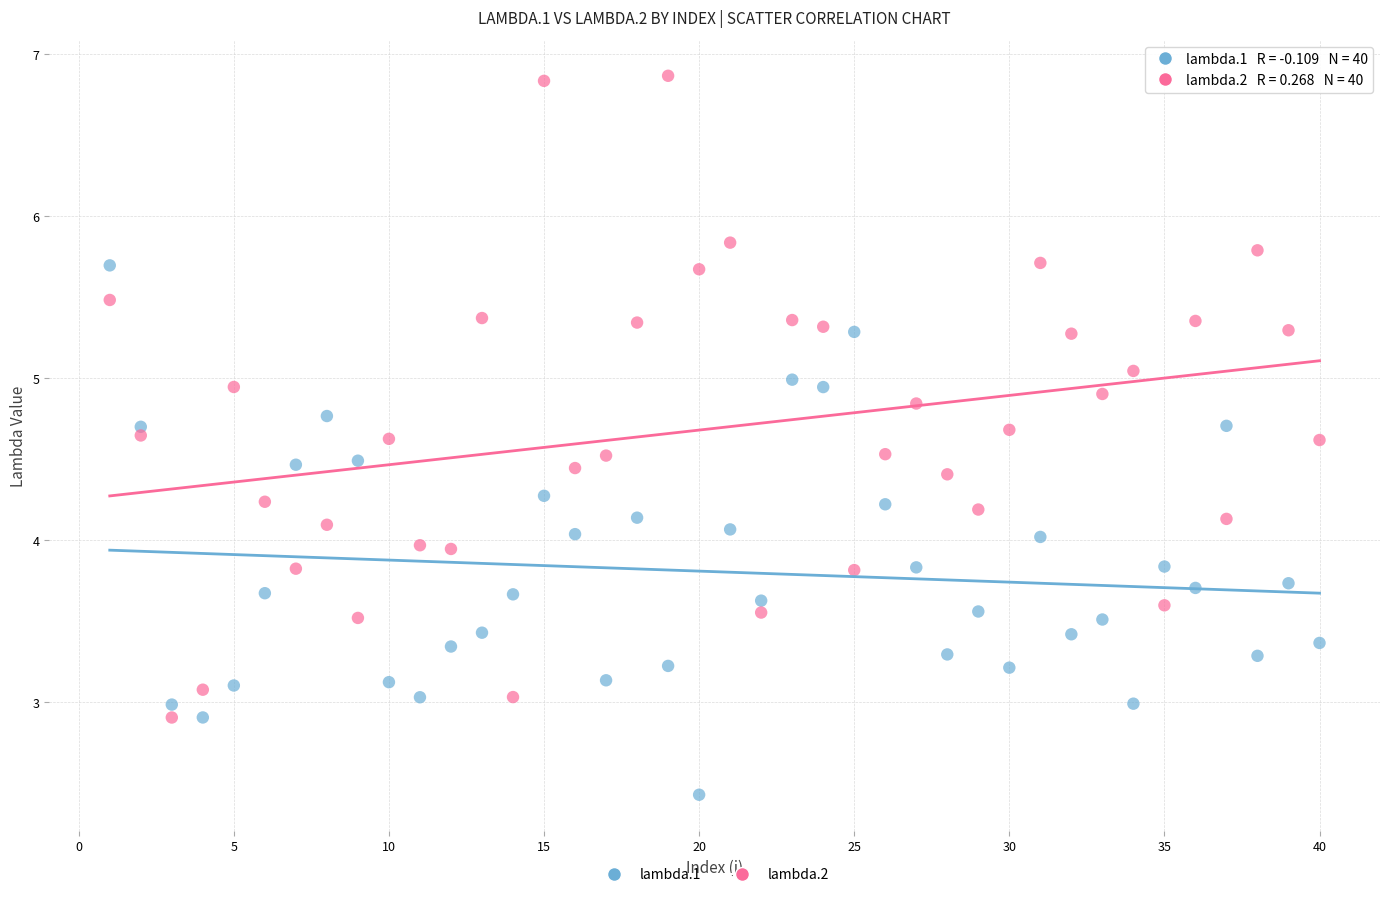

What are all the series names shown in the legend?

lambda.1, lambda.2